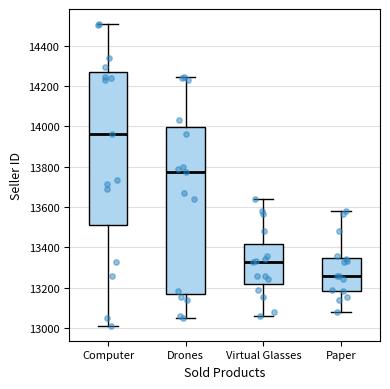

Where does the upper whisker of the box for Paper end on the y-axis? The values are not printed on the chart, so give them approximately, as read against the axis.

13580